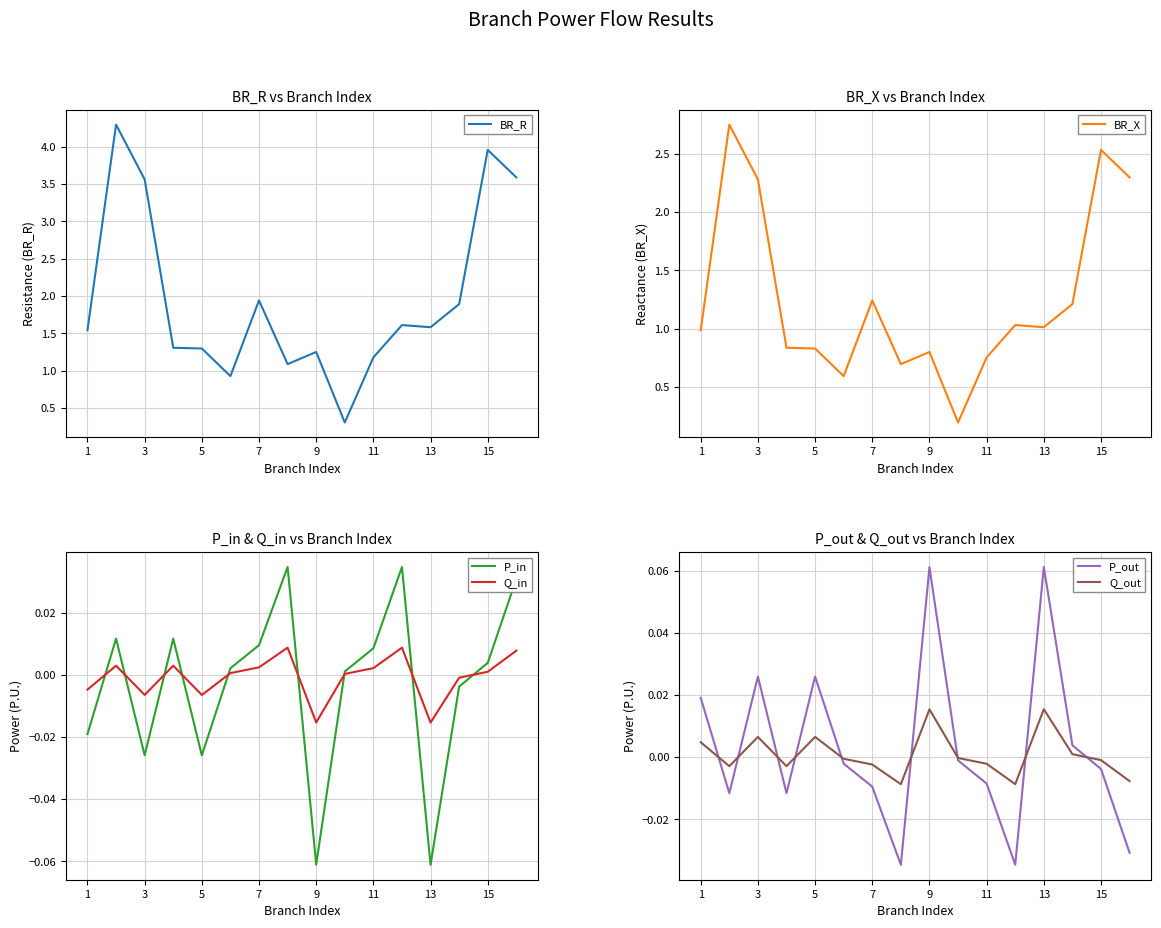

Which series has the largest total across all categories?

BR_R